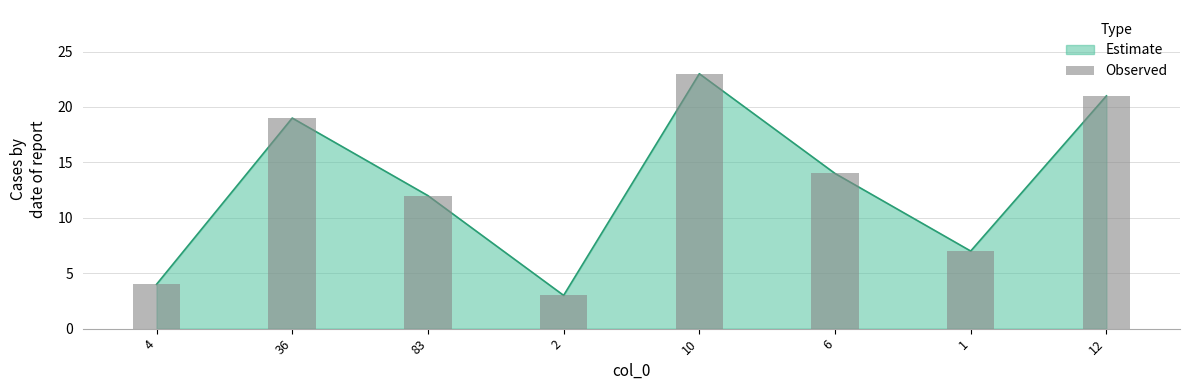

Where is the data nearest to the value 13?

83